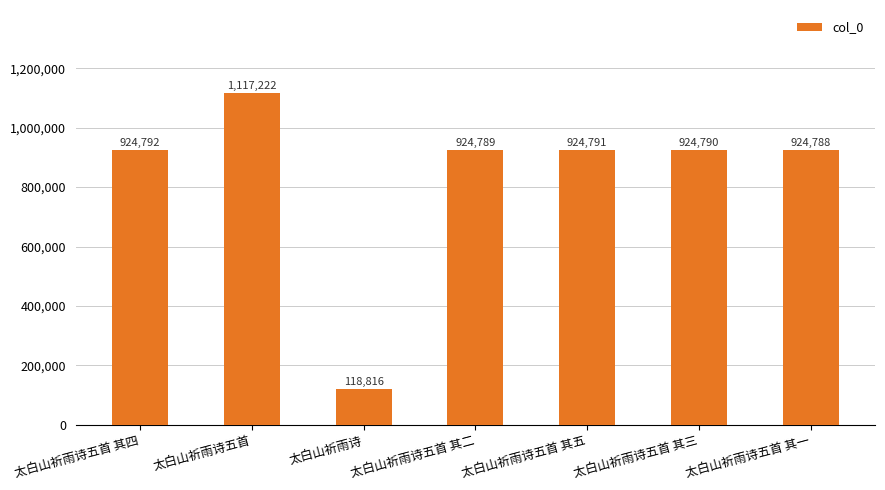

The chart shows a value of 1680750 at 太白山祈雨诗五首. True or false?

False